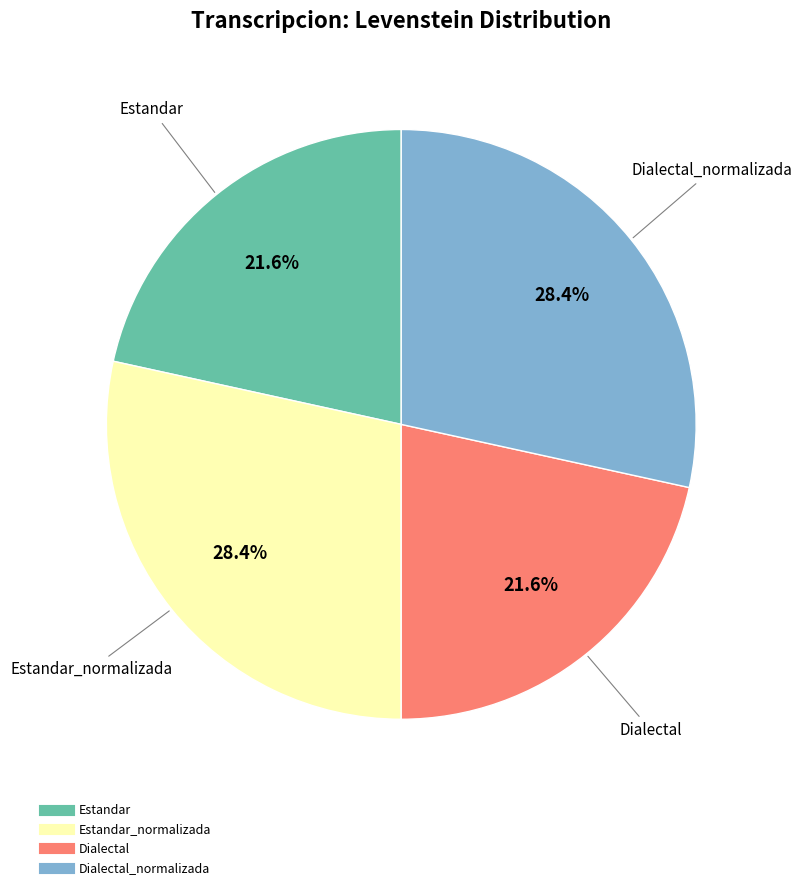

Is there any slice that represents more than half of the pie?

No